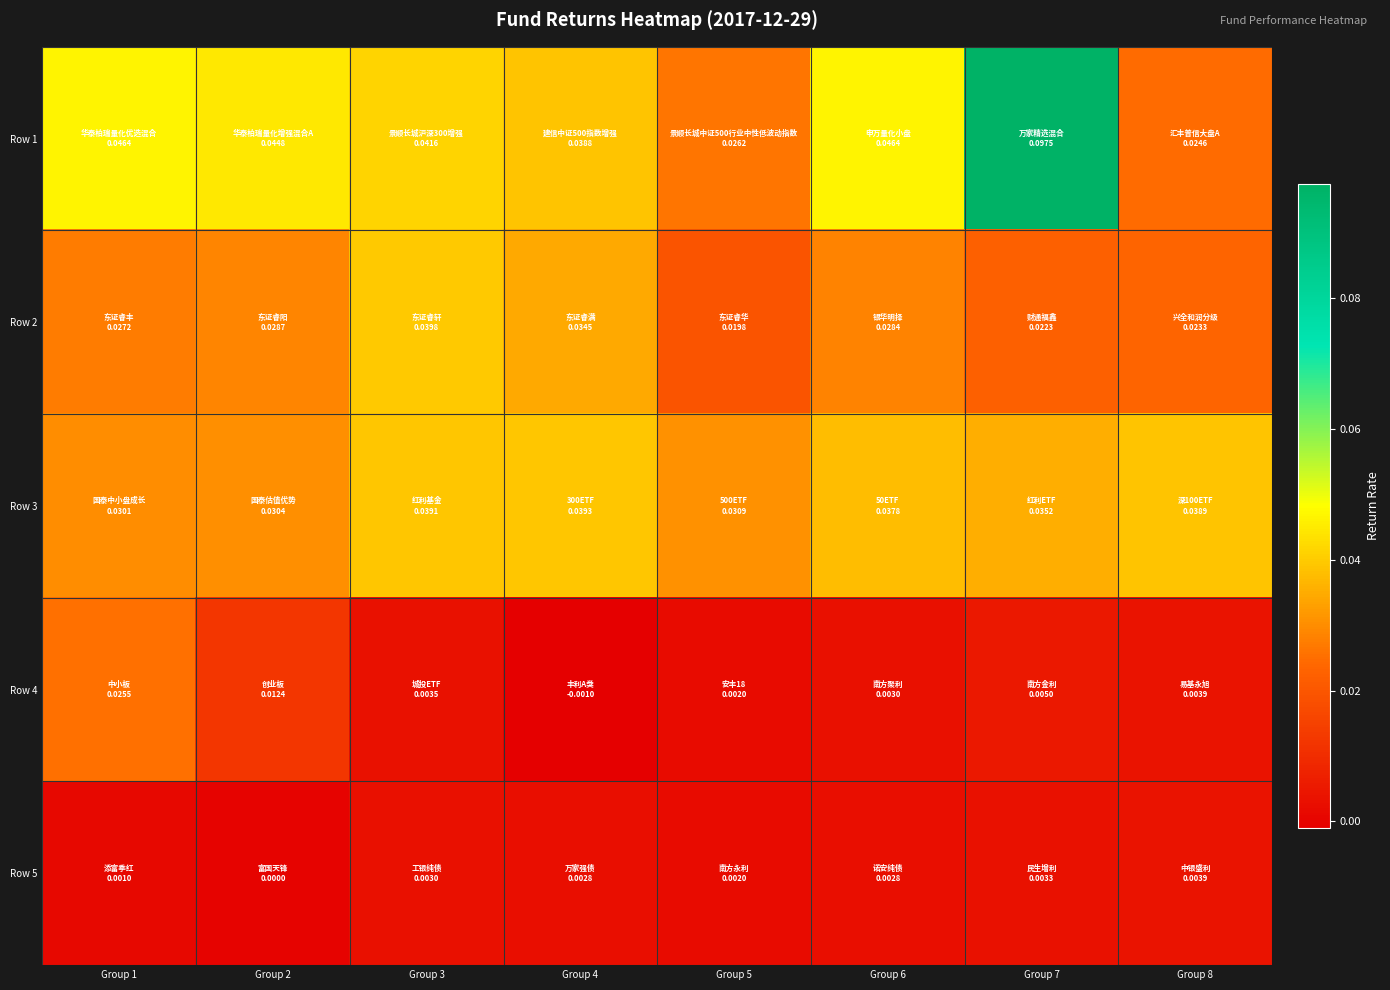

Between Group 4 and Group 3, which is larger?

Group 3